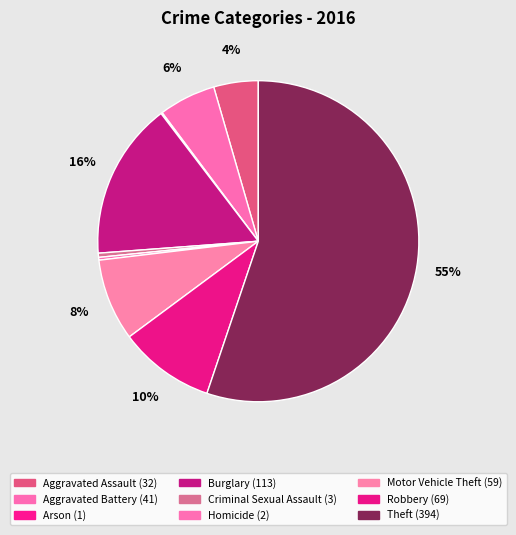

Combined, do Robbery and Burglary account for over 50%?

No